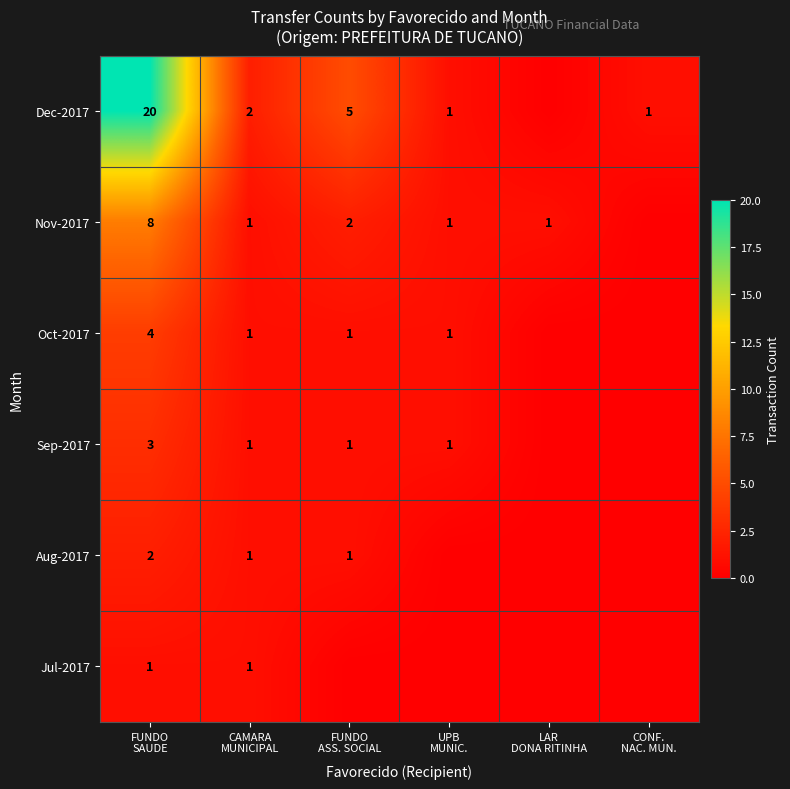

The value of Sep-2017 at CAMARA MUNICIPAL is 1. True or false?

True